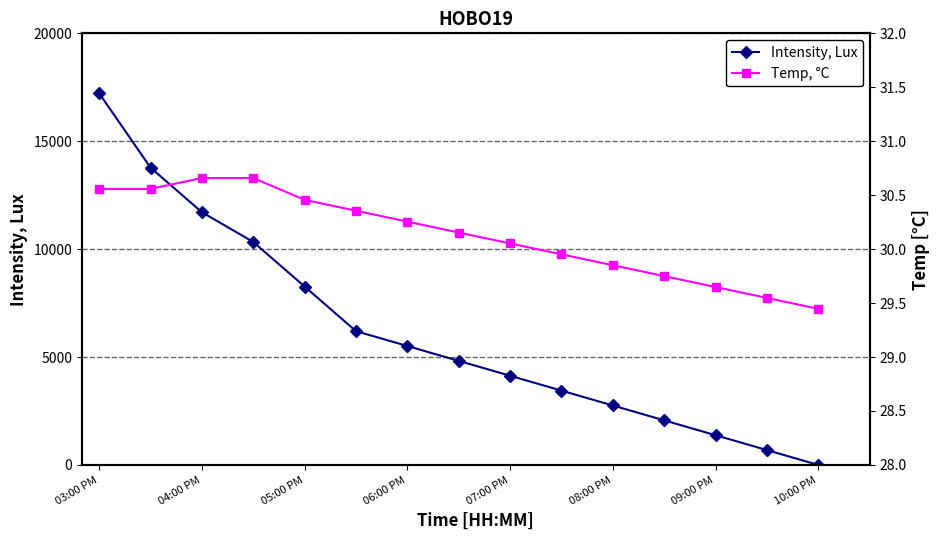

Is this an area chart (filled region under the line)?

No